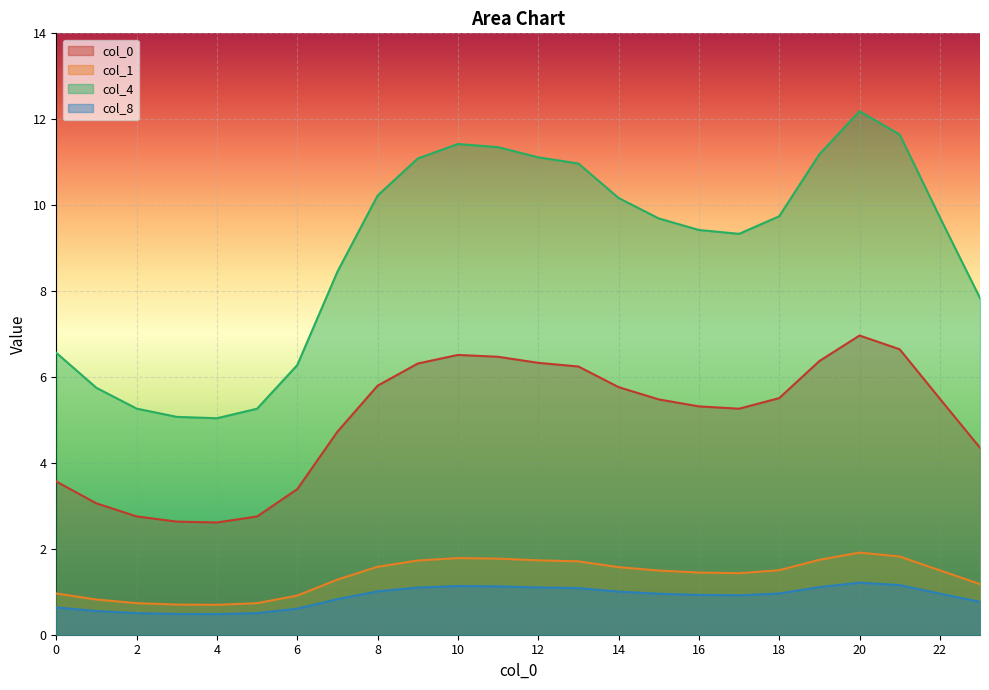

True or false: 0 and 8 intersect in this chart.

False